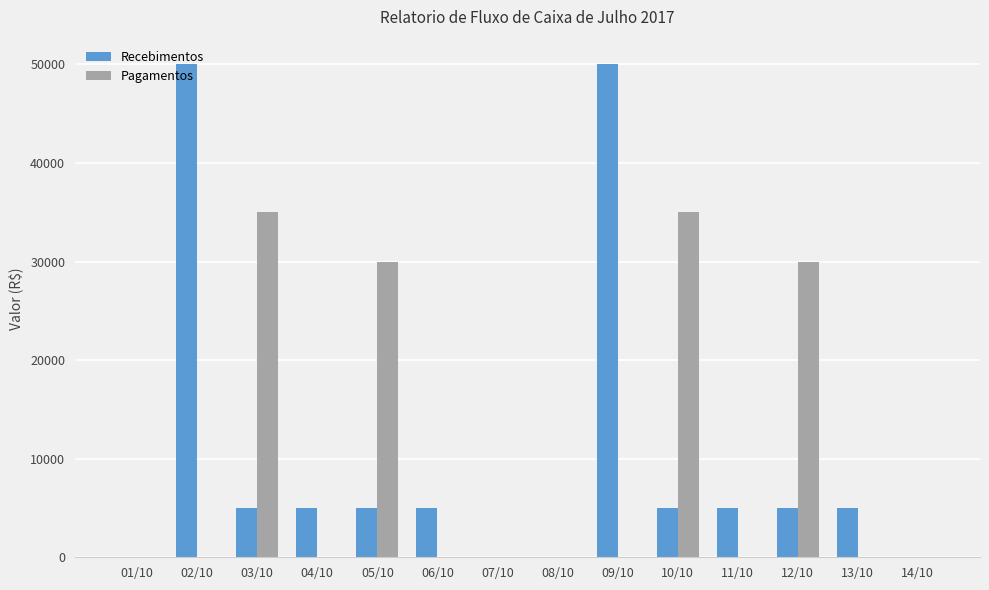

Which series changed the most between 02/10 and 14/10?

Recebimentos